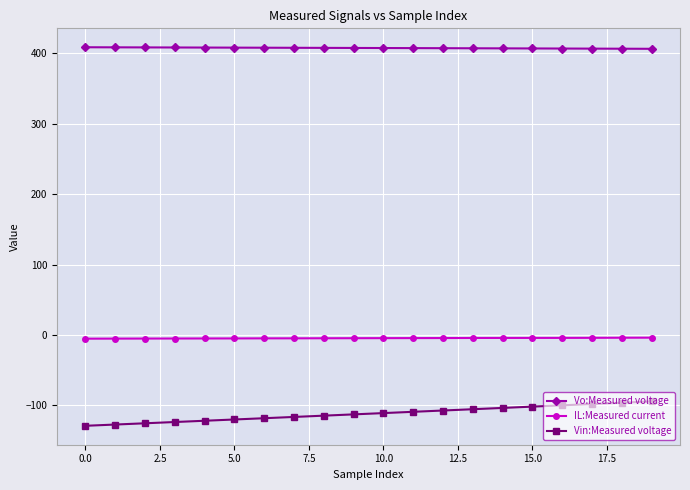

Which series has the largest range (max minus min)?

Vin:Measured voltage